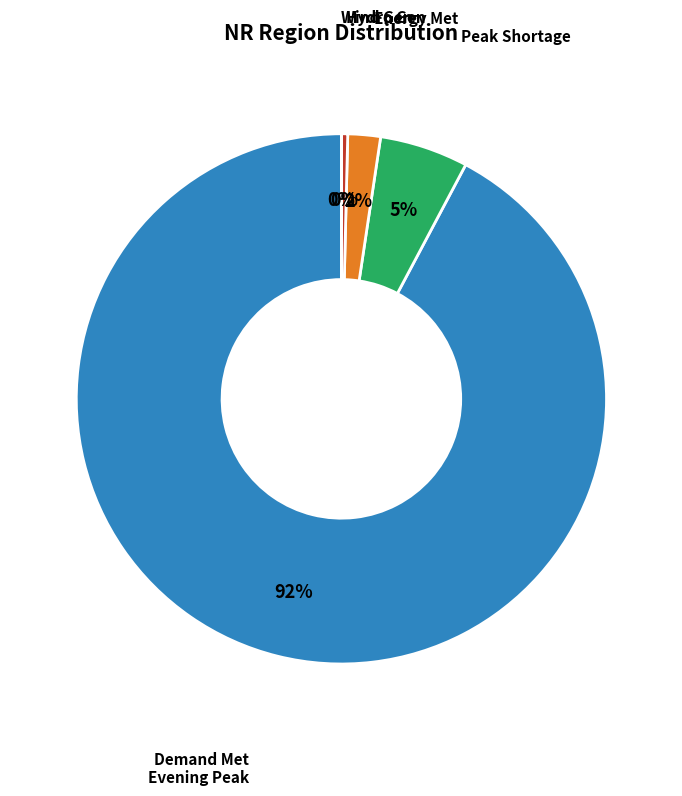

Is there any slice that represents more than half of the pie?

Yes